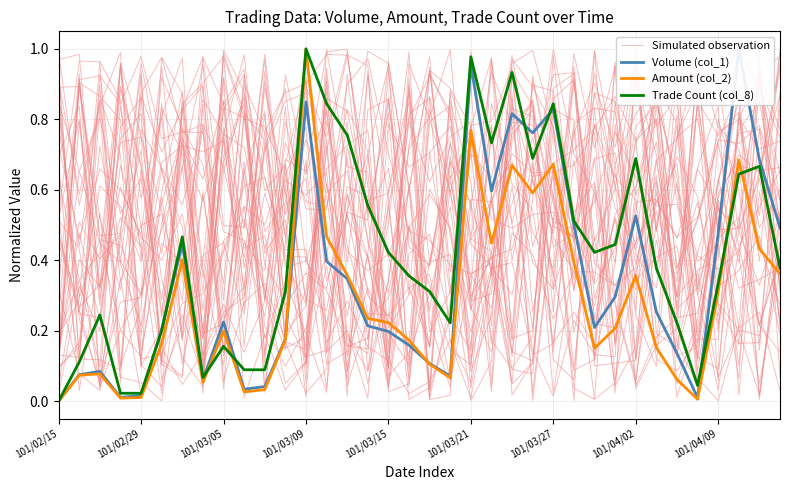

What is the sum of all Simulated observation values?

19.8